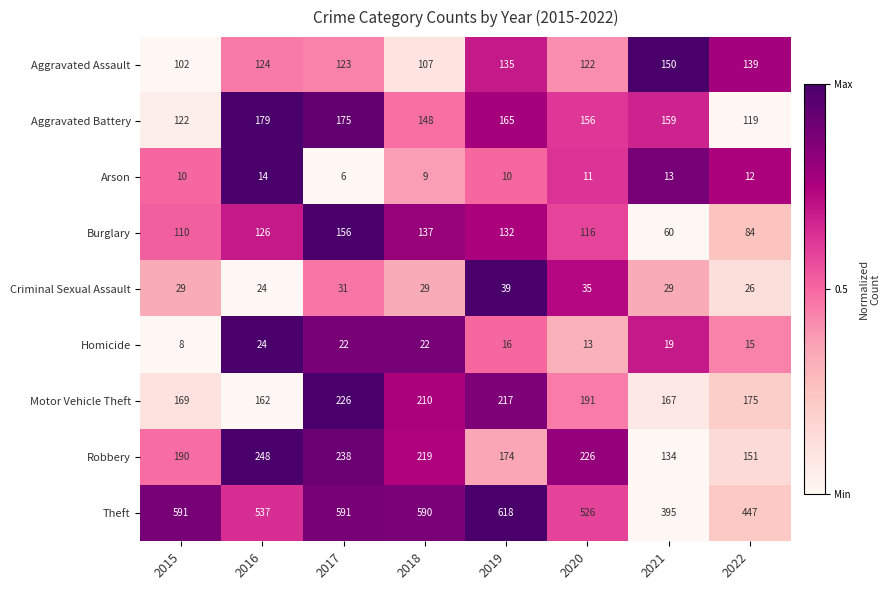

Which series has the largest range (max minus min)?

Theft